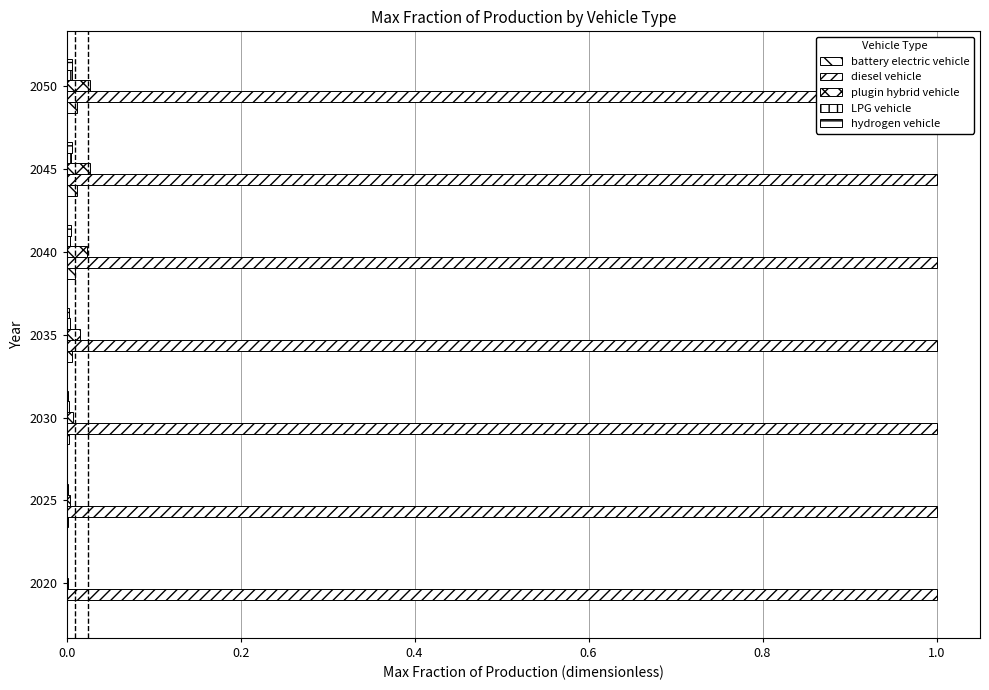

At how many categories does at least one series exceed 0?

7